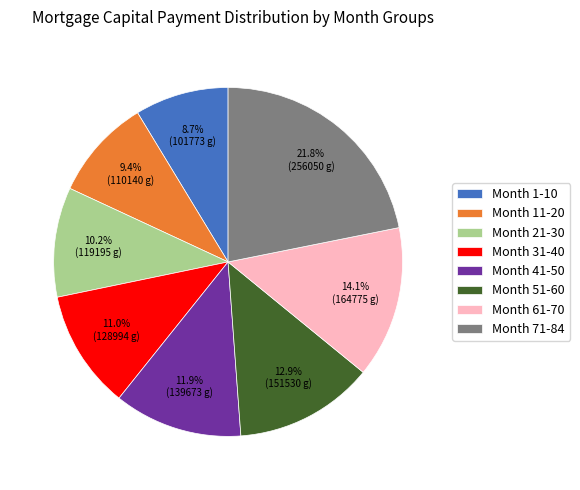

What portion of the pie excludes Month 71-84?

78.2%